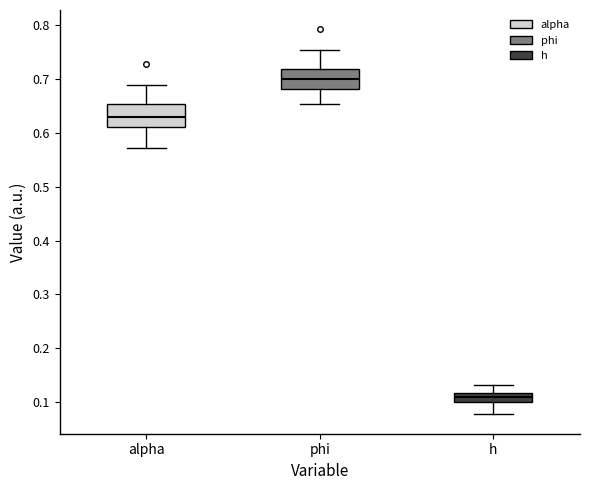

Reading left to right, transcribe this box plot: for each box, give where its median line is, the range the box spans, and where its two whiskers end, as read against the y-axis. The values are not printed on the chart, so give them approximately, as read against the axis.

alpha: median 0.63, box 0.61 to 0.65, whiskers 0.57 to 0.69
phi: median 0.70, box 0.68 to 0.72, whiskers 0.65 to 0.75
h: median 0.11, box 0.10 to 0.12, whiskers 0.08 to 0.13